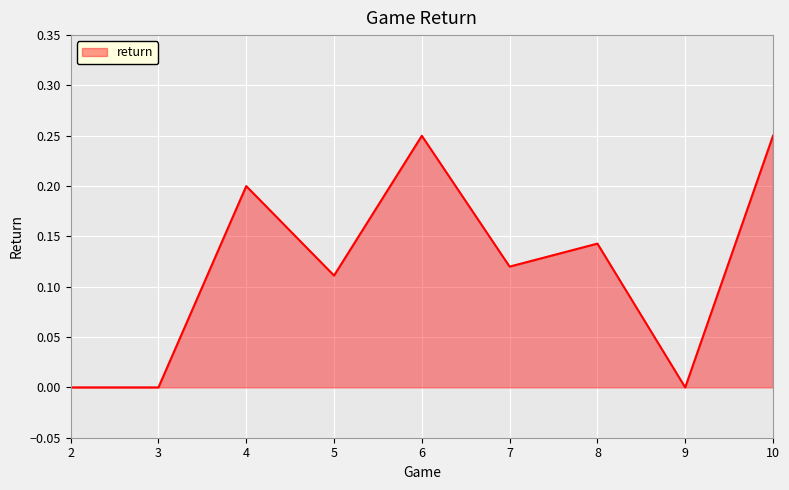

Between 9 and 5, which is larger?

5